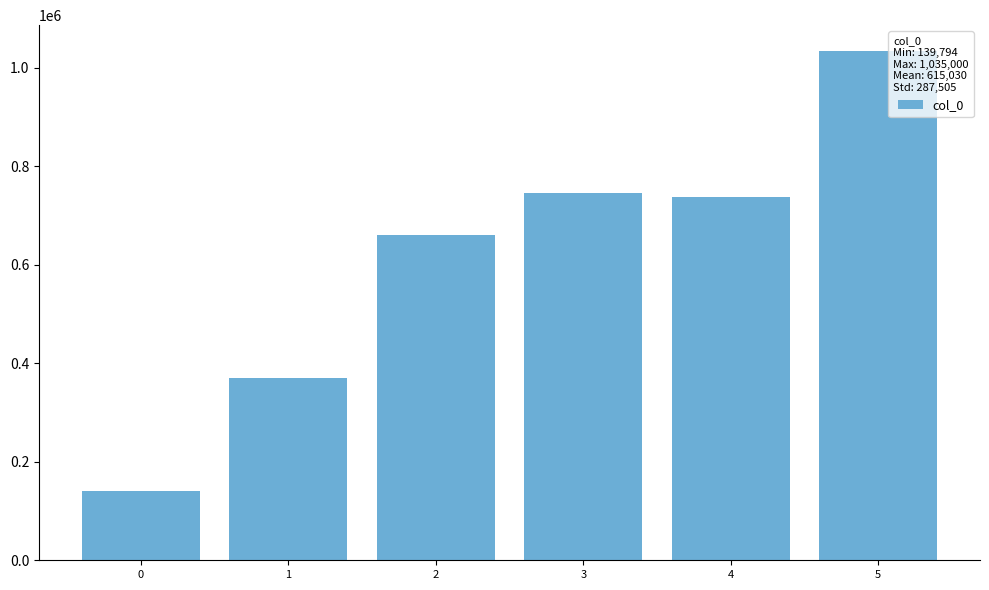

What is the difference between the values at 0 and 1?

231156